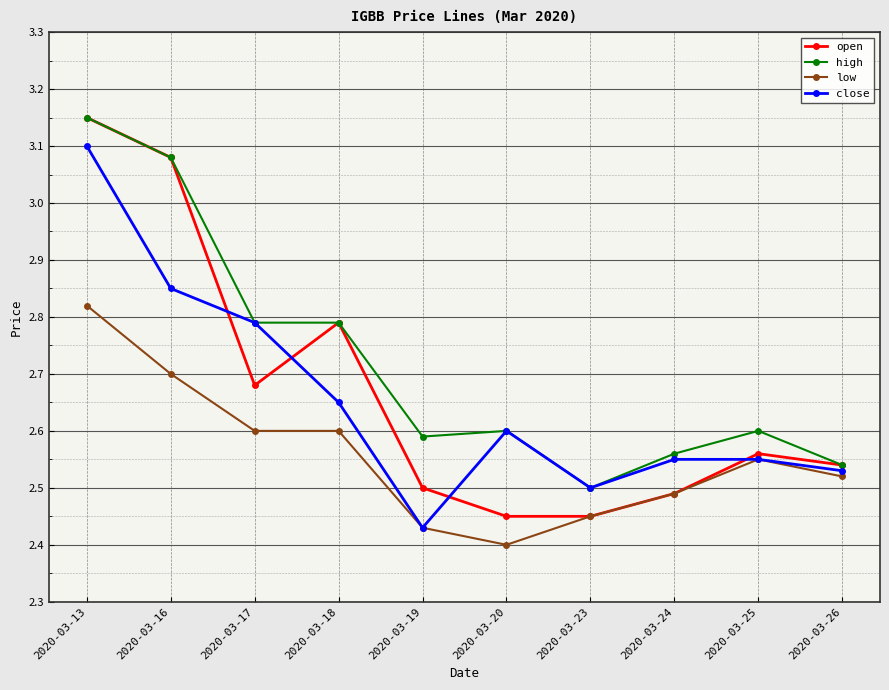

Is it true that open equals 2.6 at 2020-03-25?

True